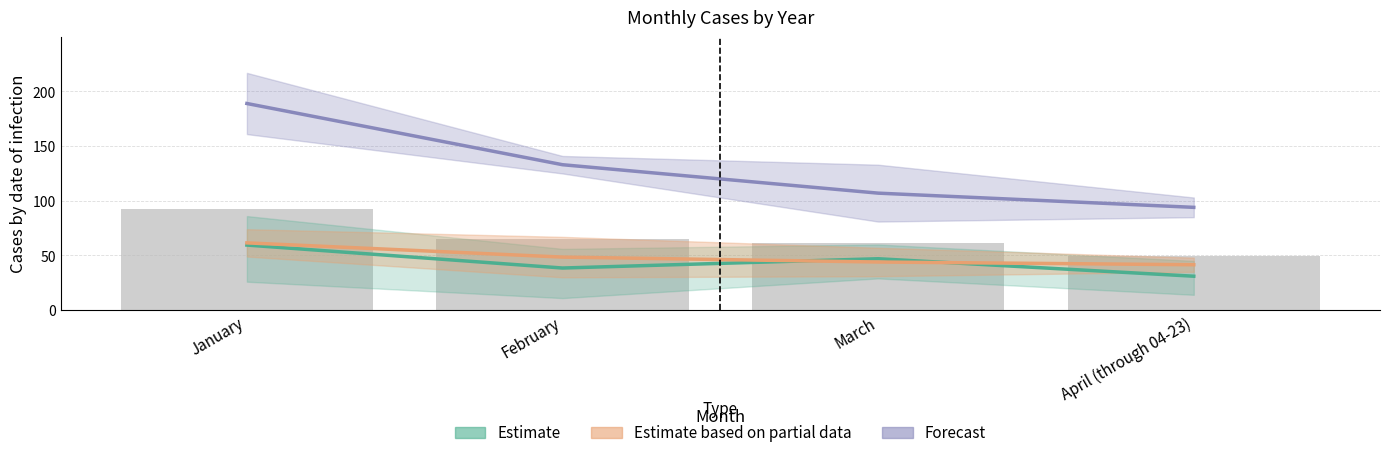

Which series has the largest total across all categories?

Forecast